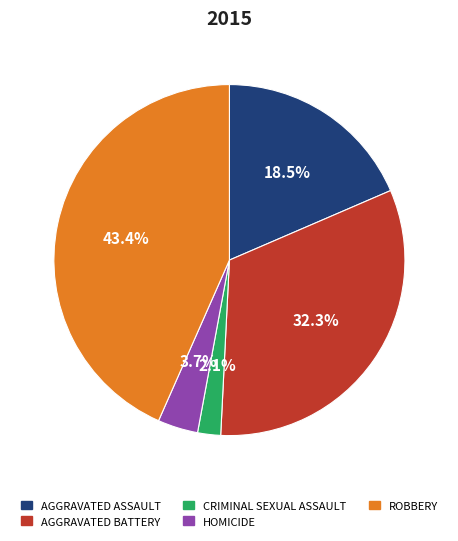

Is there any slice that represents more than half of the pie?

No